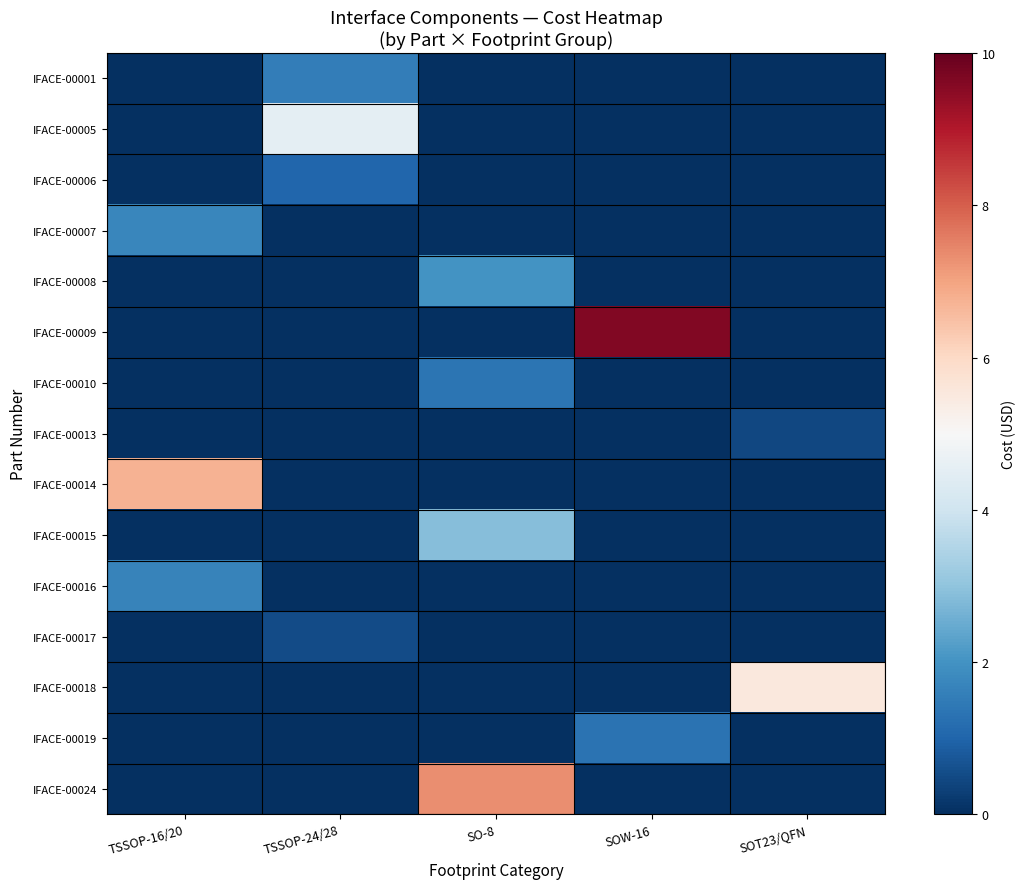

At SO-8, list the series in order from smallest to largest.

IFACE-00001, IFACE-00005, IFACE-00006, IFACE-00007, IFACE-00009, IFACE-00013, IFACE-00014, IFACE-00016, IFACE-00017, IFACE-00018, IFACE-00019, IFACE-00010, IFACE-00008, IFACE-00015, IFACE-00024